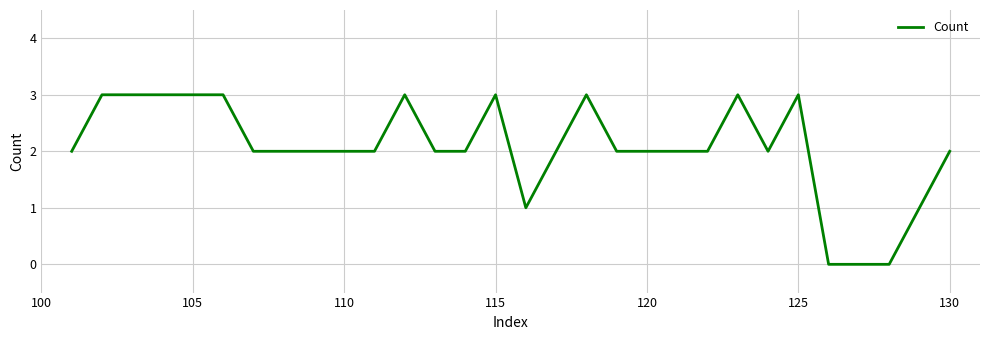

What is the maximum value shown in the chart?

3